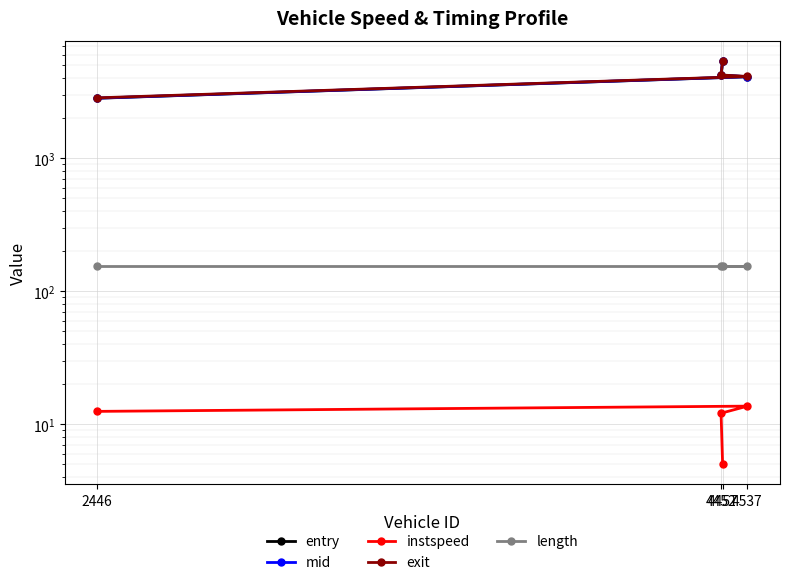

At 4457, list the series in order from largest to smallest.

mid, entry, exit, length, instspeed